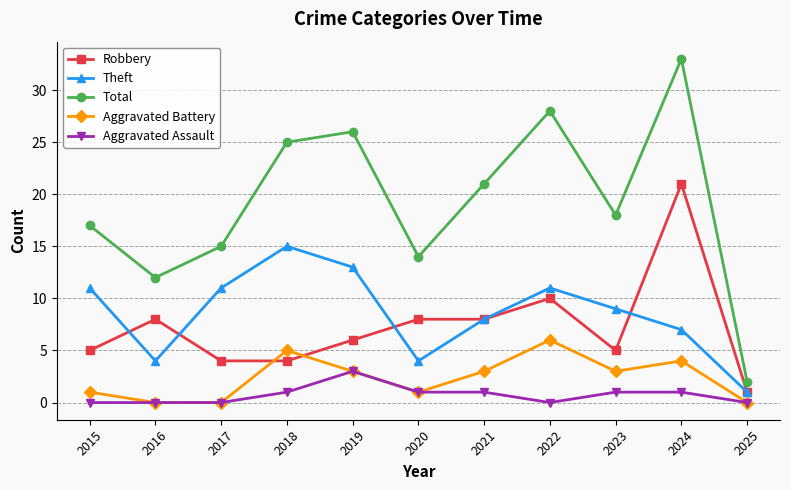

How many series are shown in this chart?

5